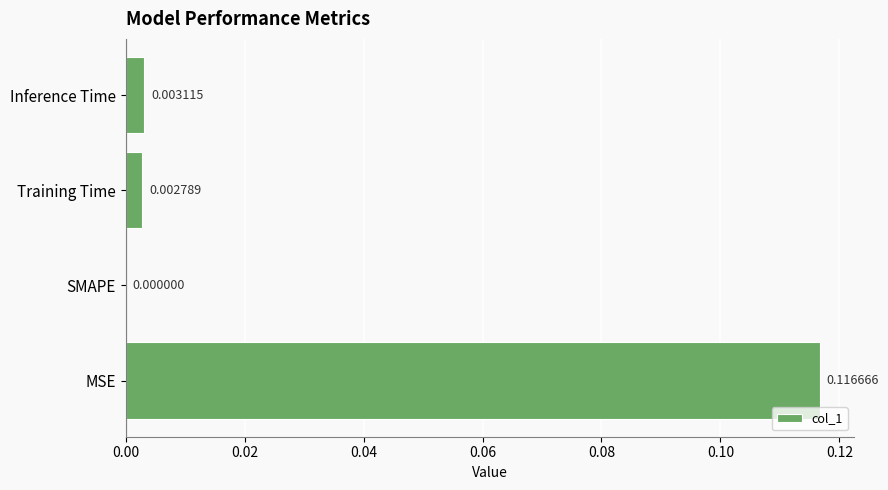

Where is the data nearest to the value 0?

SMAPE